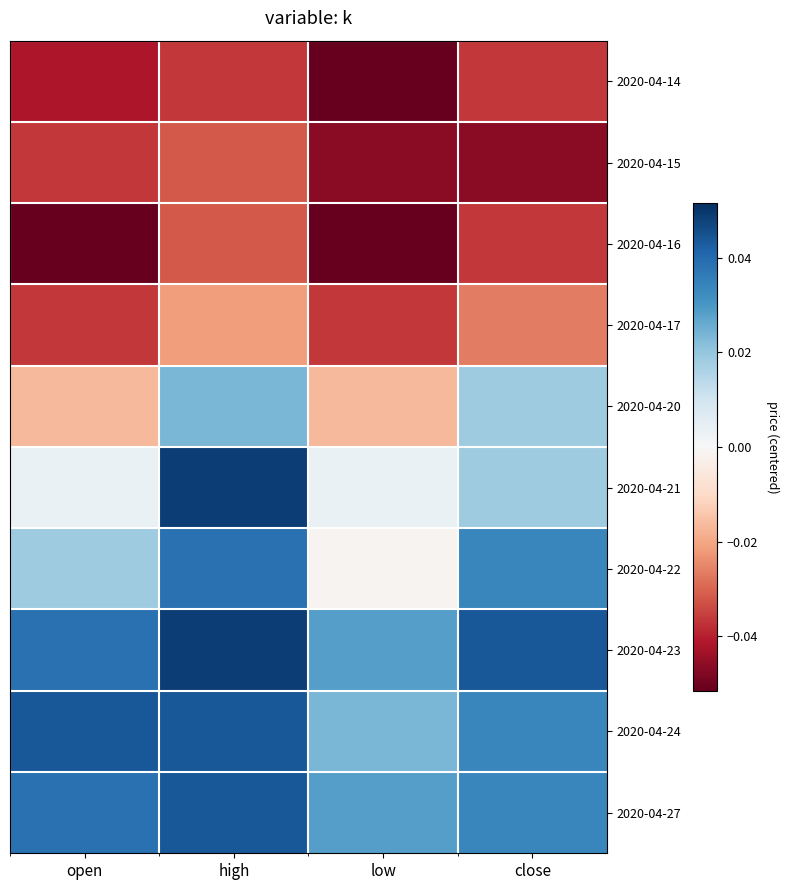

Which has a higher value, high or close?

high